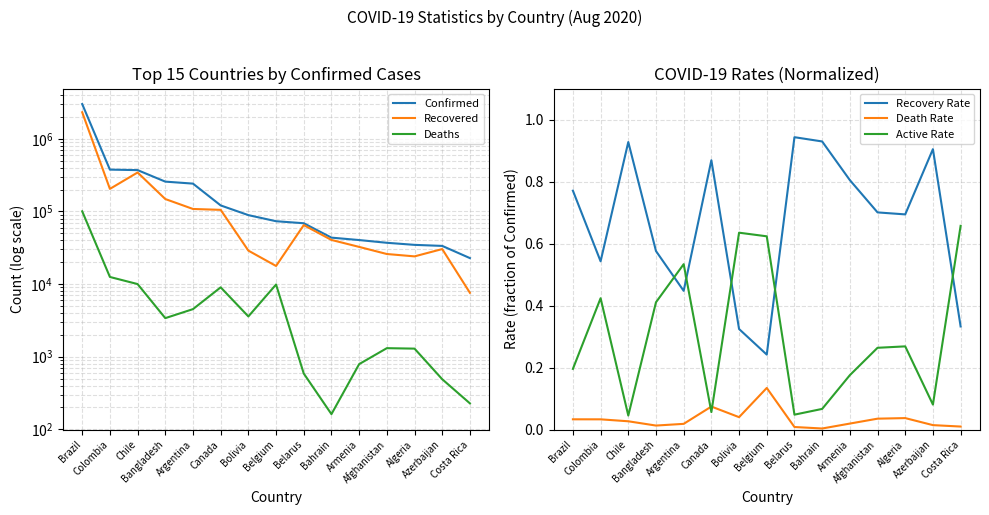

Between Bahrain and Afghanistan, which is larger?

Bahrain